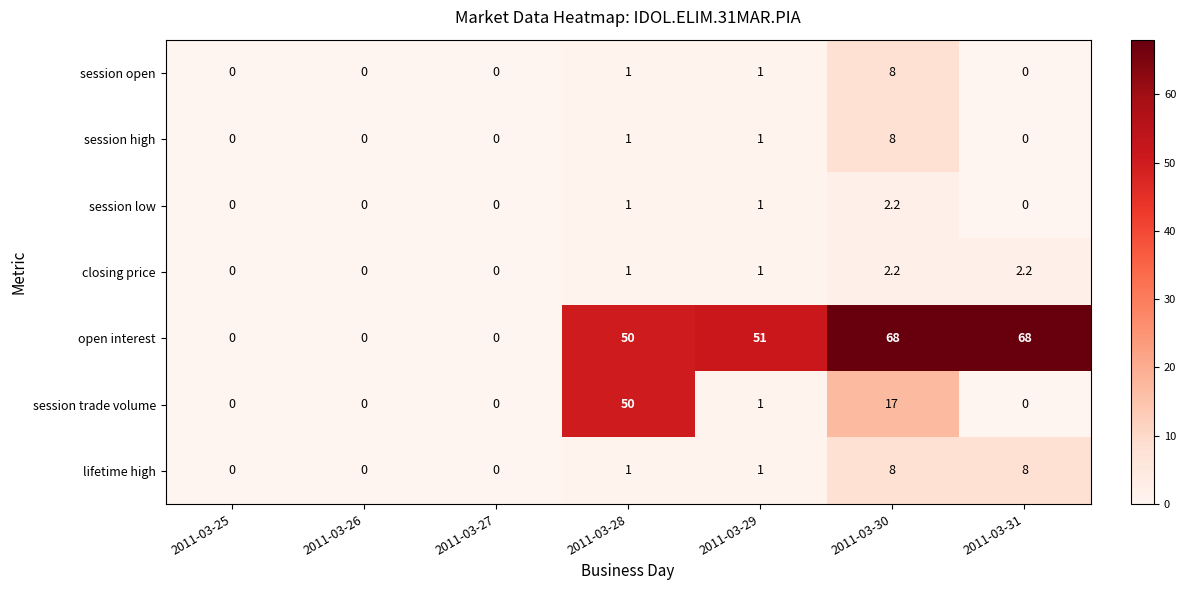

At which category is the sum across all series the highest?

2011-03-30